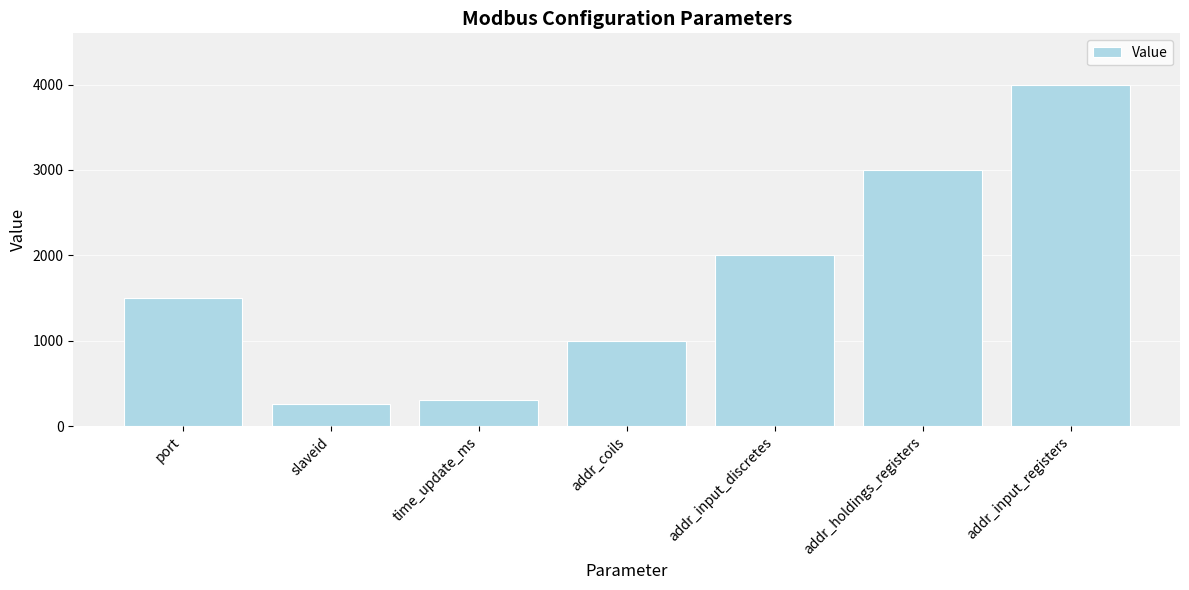

At which category does the chart reach its peak across all series?

addr_input_registers